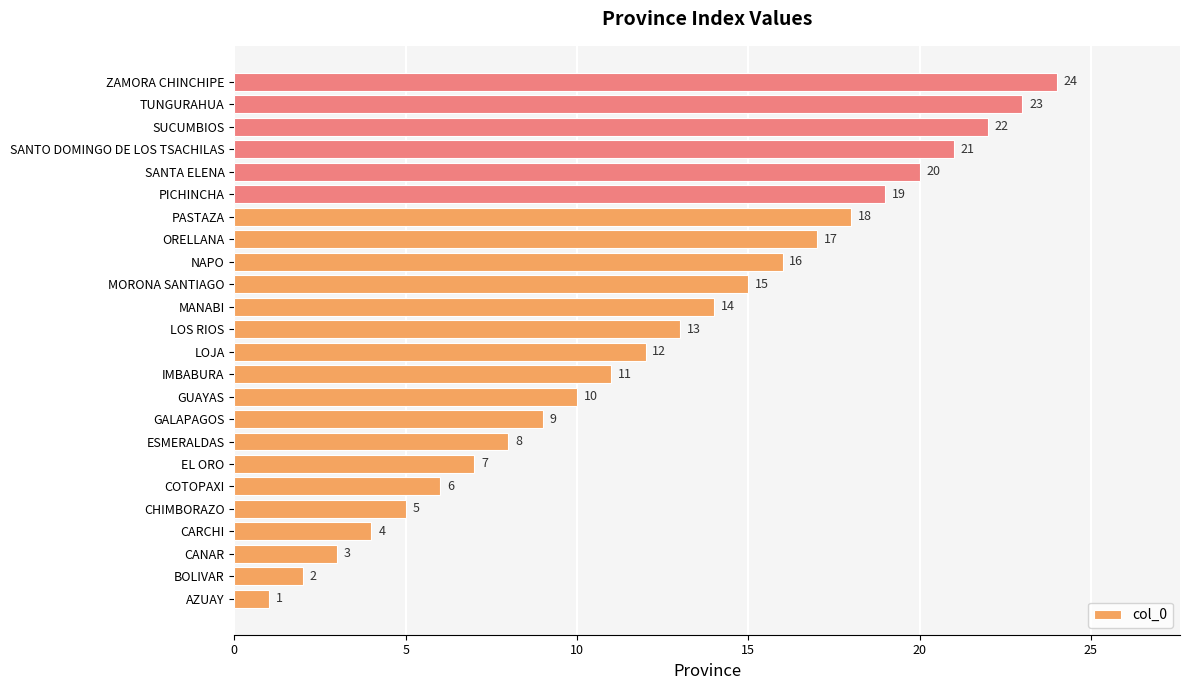

List the labels in order of value, smallest first.

AZUAY, BOLIVAR, CANAR, CARCHI, CHIMBORAZO, COTOPAXI, EL ORO, ESMERALDAS, GALAPAGOS, GUAYAS, IMBABURA, LOJA, LOS RIOS, MANABI, MORONA SANTIAGO, NAPO, ORELLANA, PASTAZA, PICHINCHA, SANTA ELENA, SANTO DOMINGO DE LOS TSACHILAS, SUCUMBIOS, TUNGURAHUA, ZAMORA CHINCHIPE